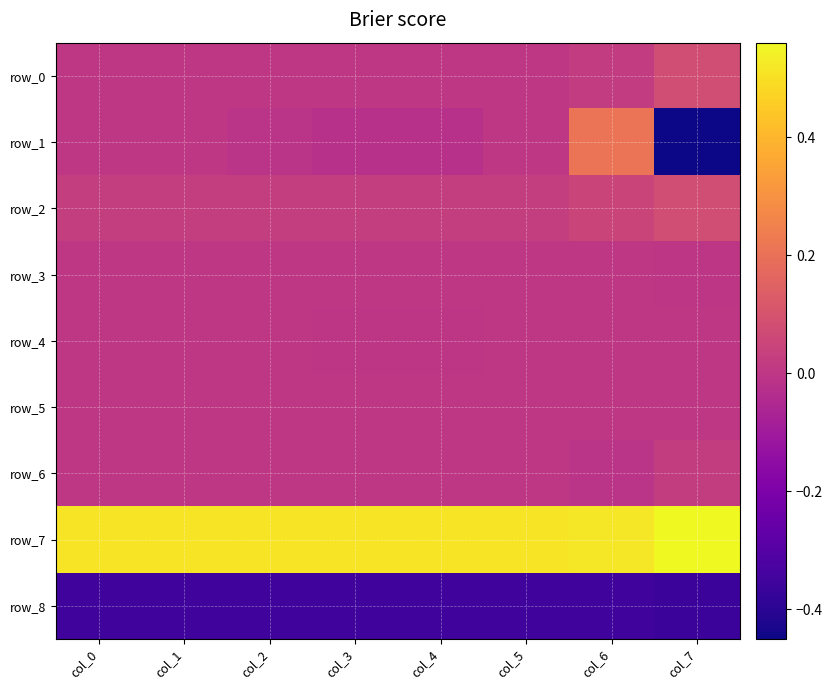

How many row_4 values are between 0 and 1?

6